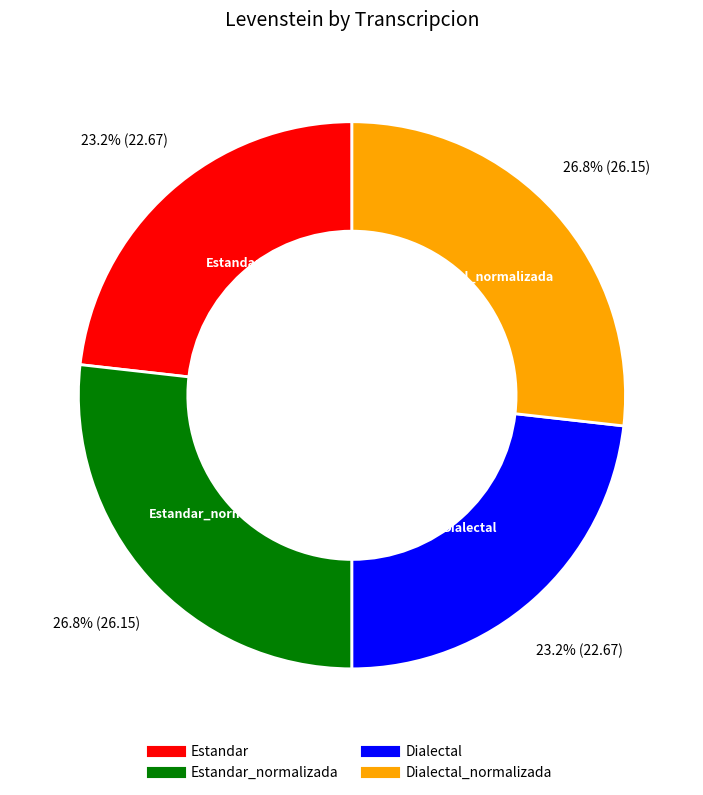

Is there a majority slice in this chart?

No